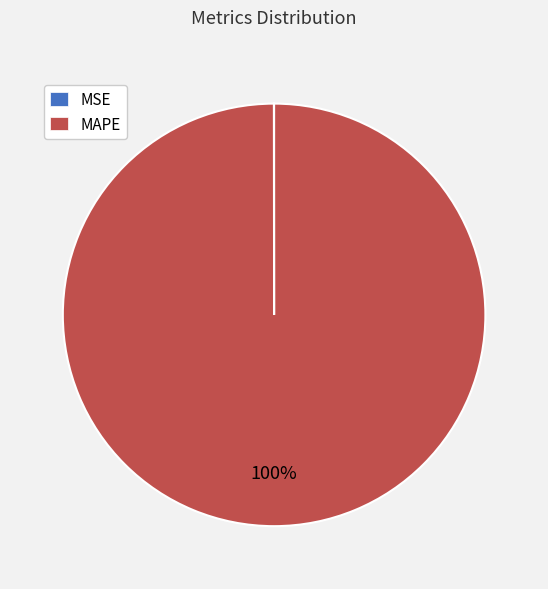

To the nearest percent, what is the difference between the largest and smallest slice percentages?

100%